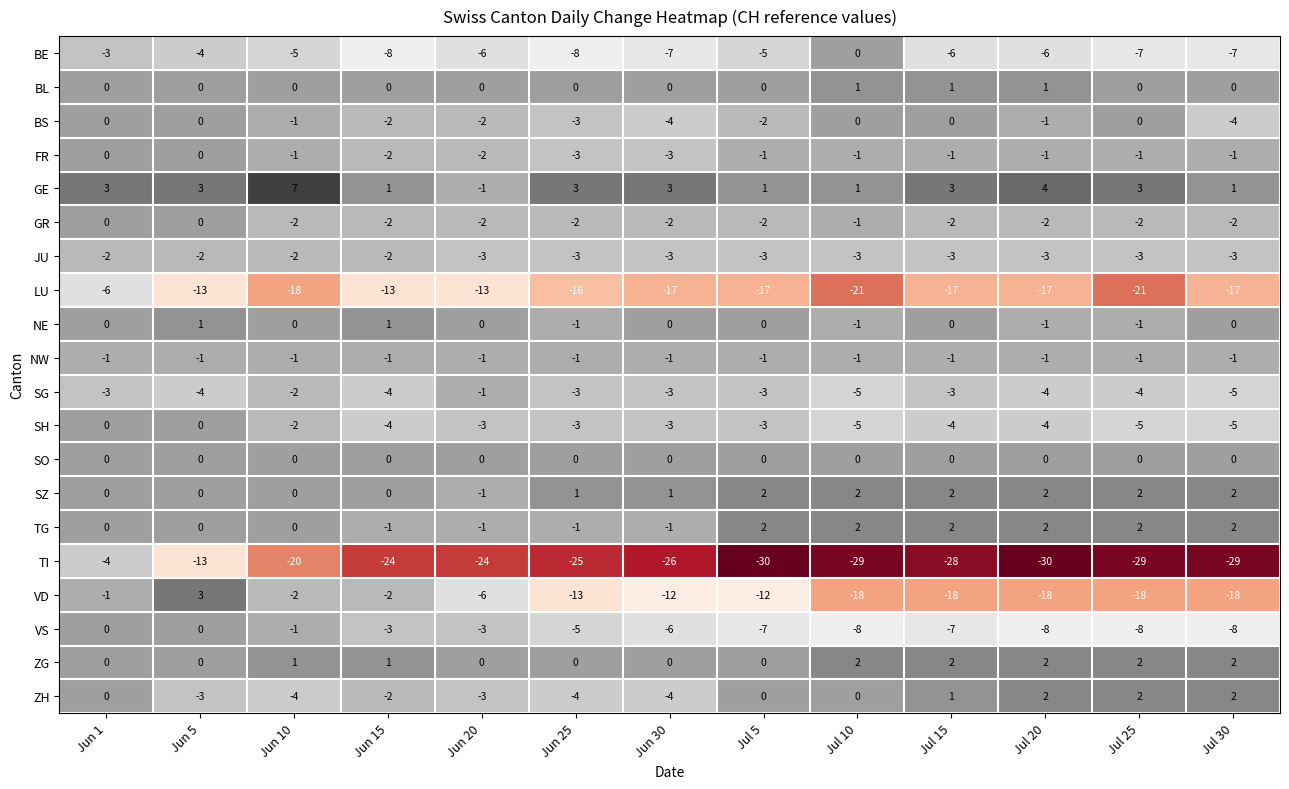

What is the difference between the maximum and minimum values in the GE series?

8